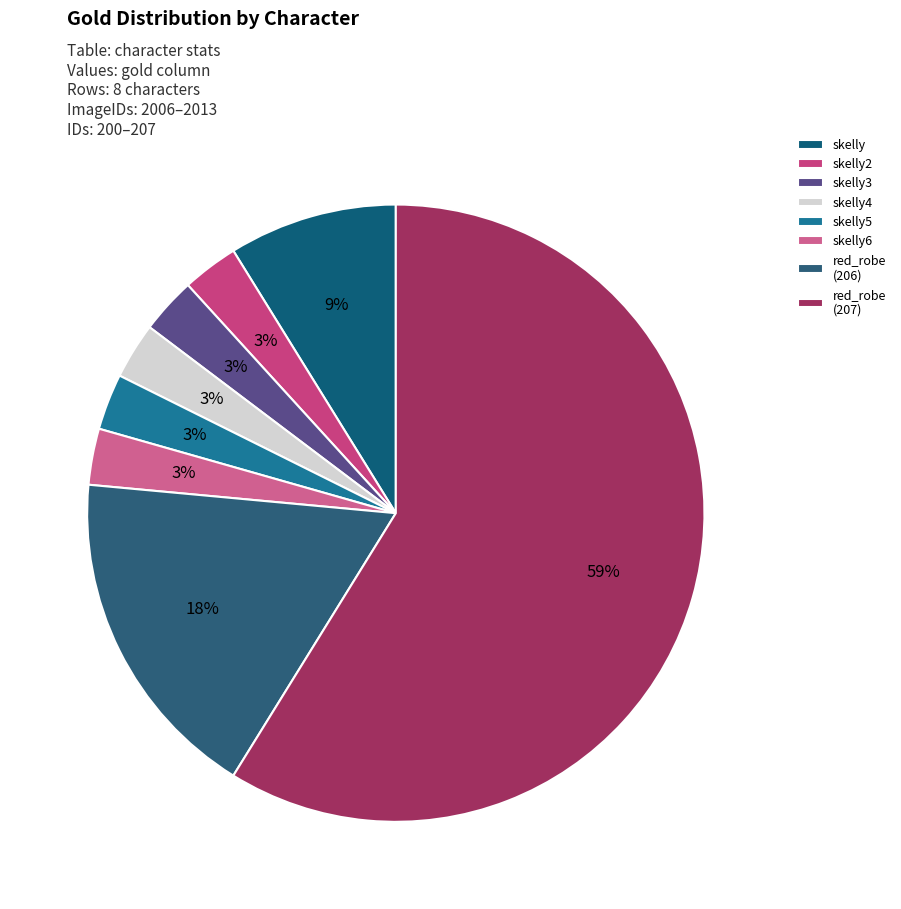

True or false: skelly6 accounts for 1% of the total.

False